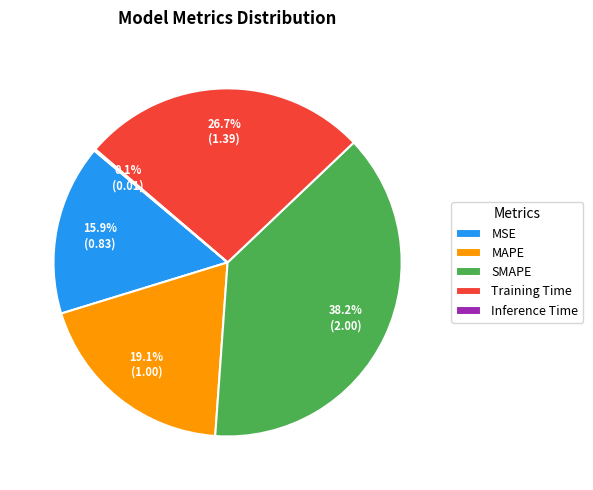

Which slice is the largest?

SMAPE